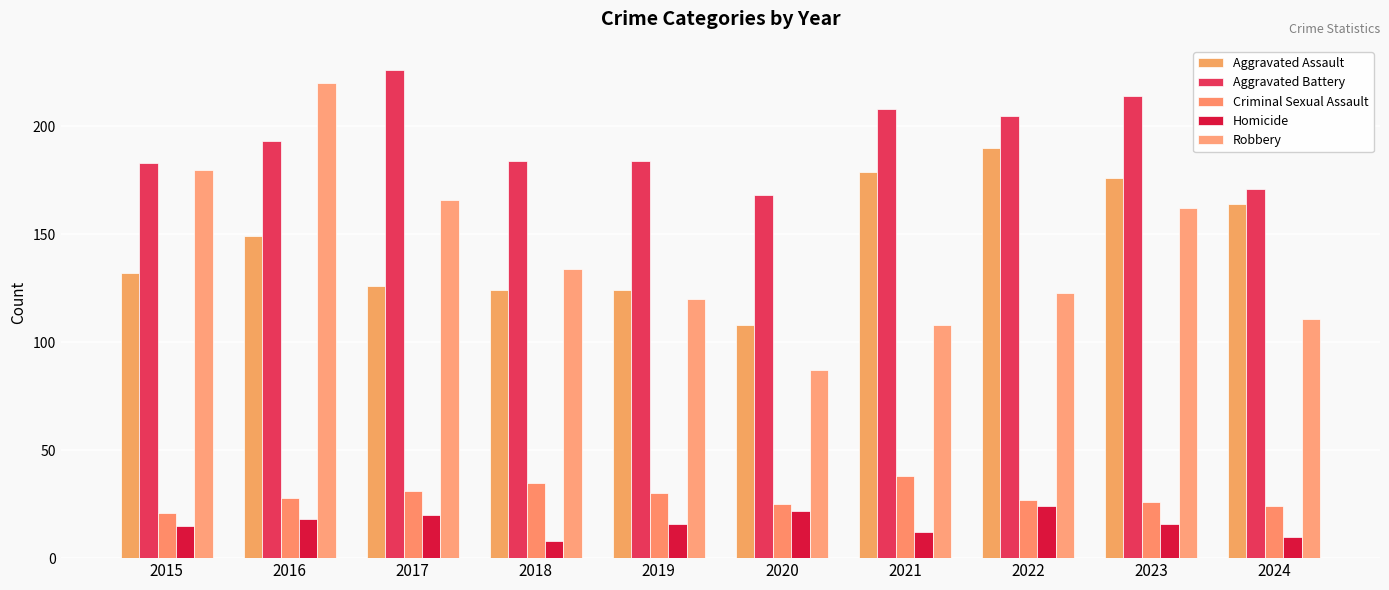

What is the value of the Robbery bar at the 4th from the left?

134